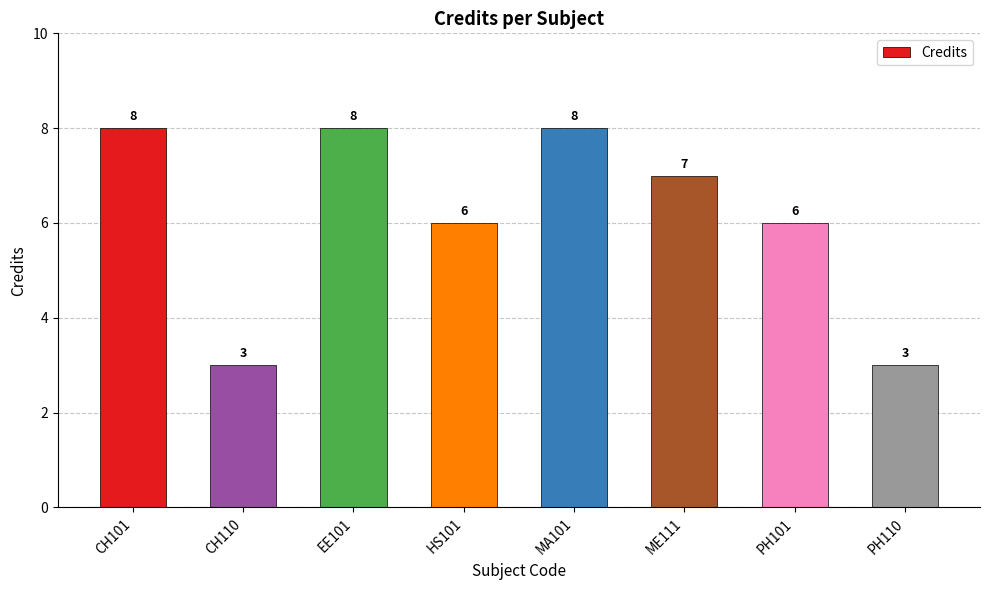

At which label does the data first exceed 7?

CH101